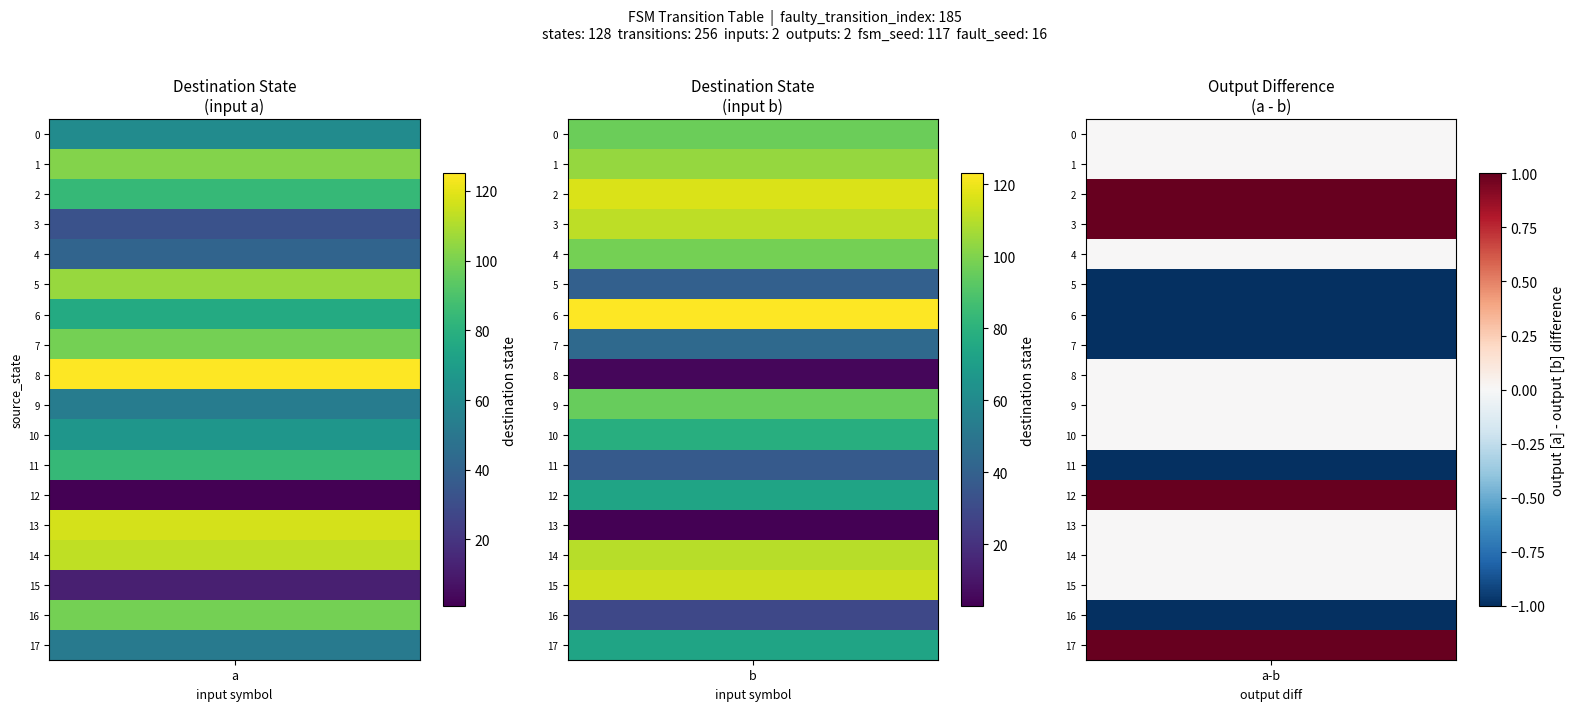

True or false: 10 has a value of 1 at 3.

True